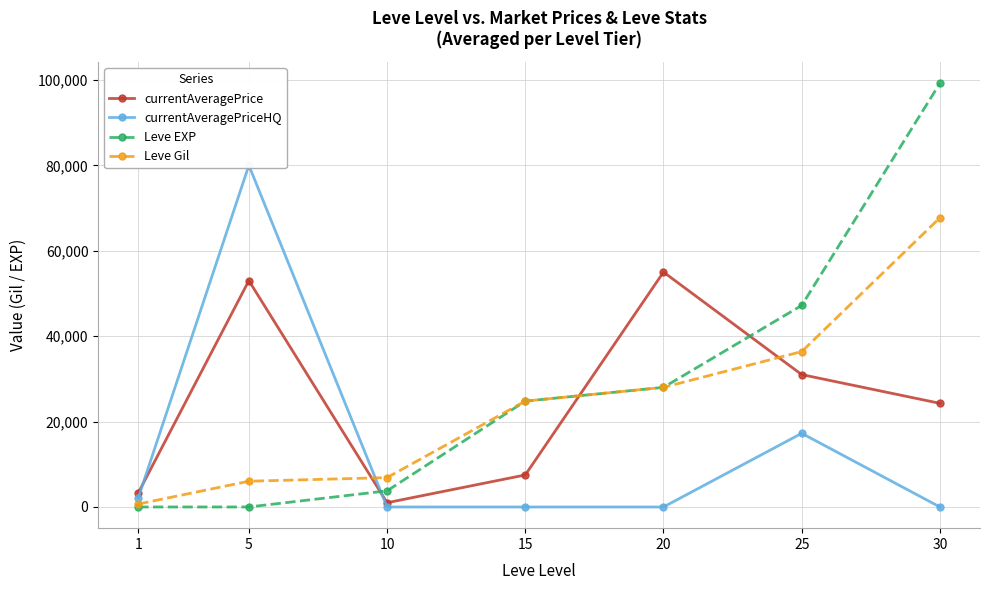

Count the number of categories in the chart.

7